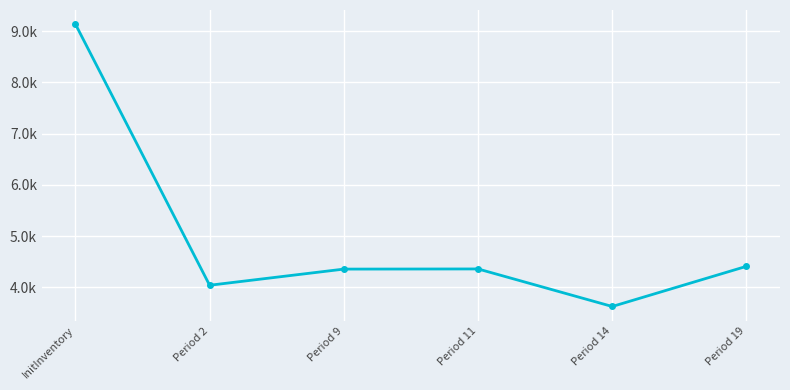

What position from the left is Period 2?

2